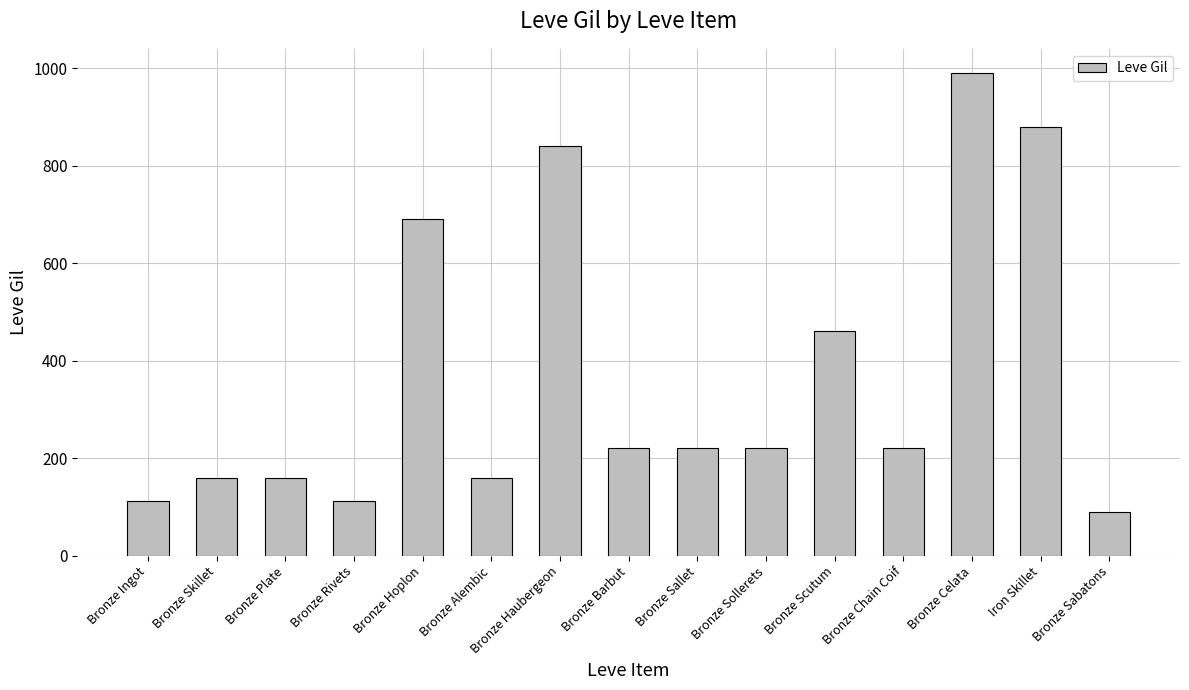

What is the sum of the values at Bronze Haubergeon and Bronze Sallet?

1060